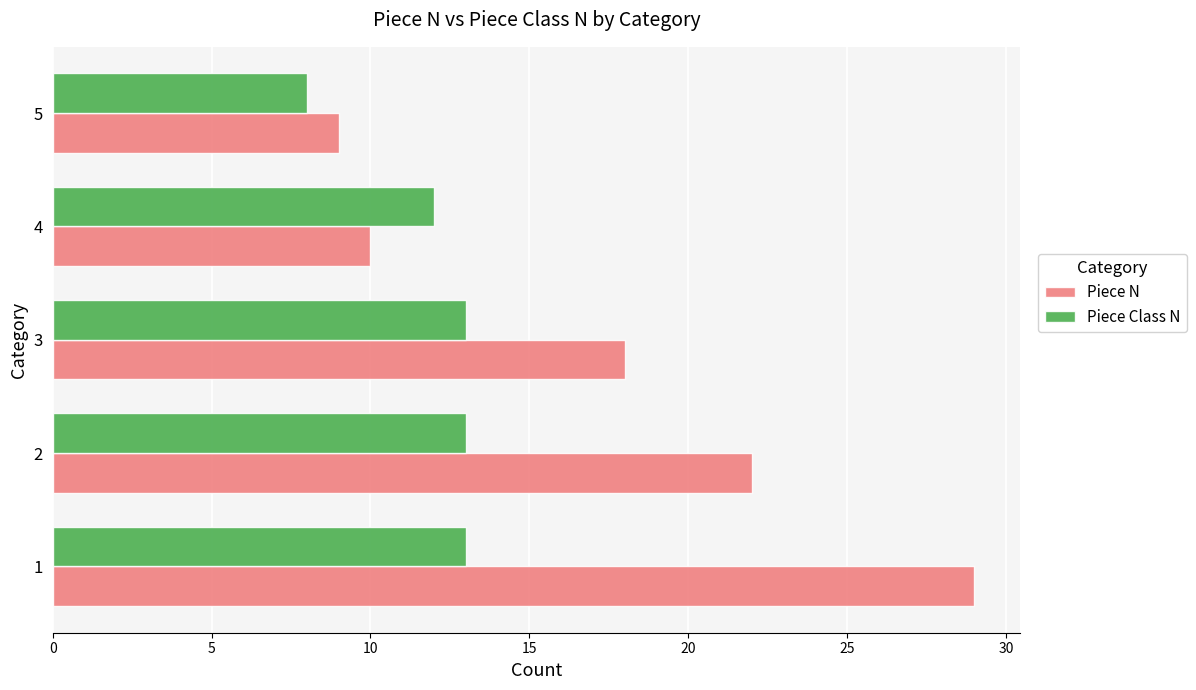

What is the sum of all Piece N values?

88